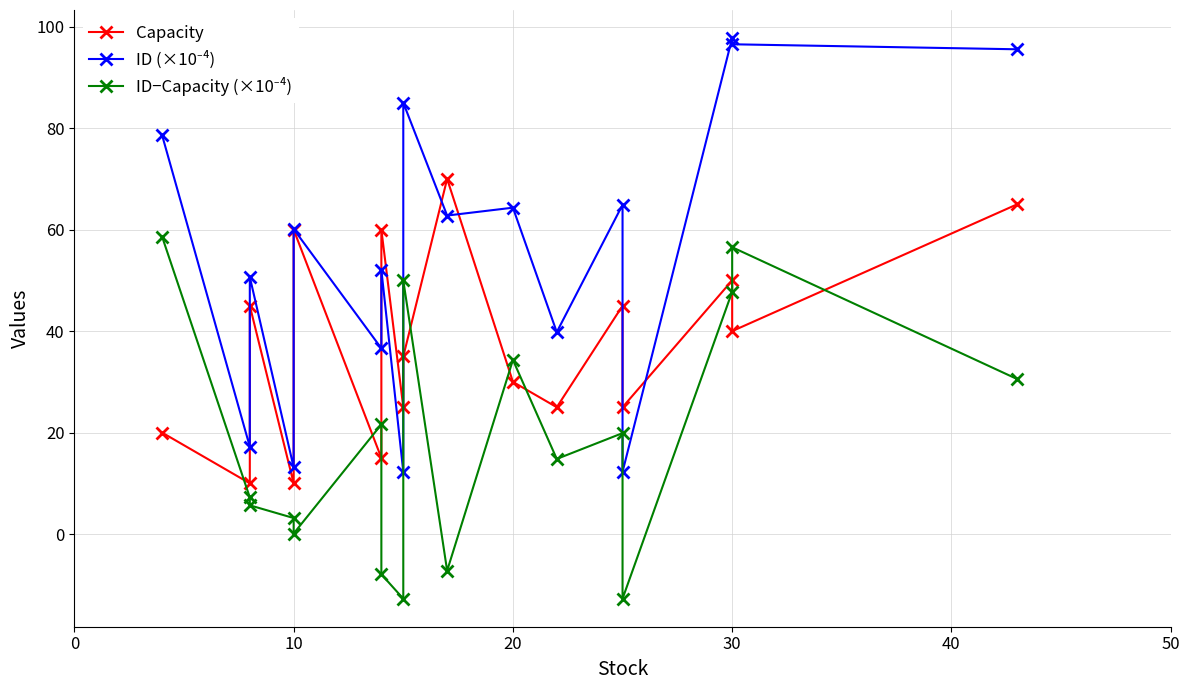

Reading right to left, list all the values displayed in this chart.

Capacity: 65.0	40.0	50.0	25.0	45.0	25.0	30.0	70.0	35.0	25.0	60.0	15.0	60.0	10.0	45.0	10.0	20.0
ID (×10⁻⁴): 95.5	96.5	97.8	12.3	64.9	39.8	64.3	62.8	85.0	12.3	52.1	36.6	60.1	13.2	50.7	17.2	78.6
ID−Capacity (×10⁻⁴): 30.5	56.5	47.8	-12.7	19.9	14.8	34.3	-7.2	50.0	-12.7	-7.9	21.6	0.1	3.2	5.7	7.2	58.6